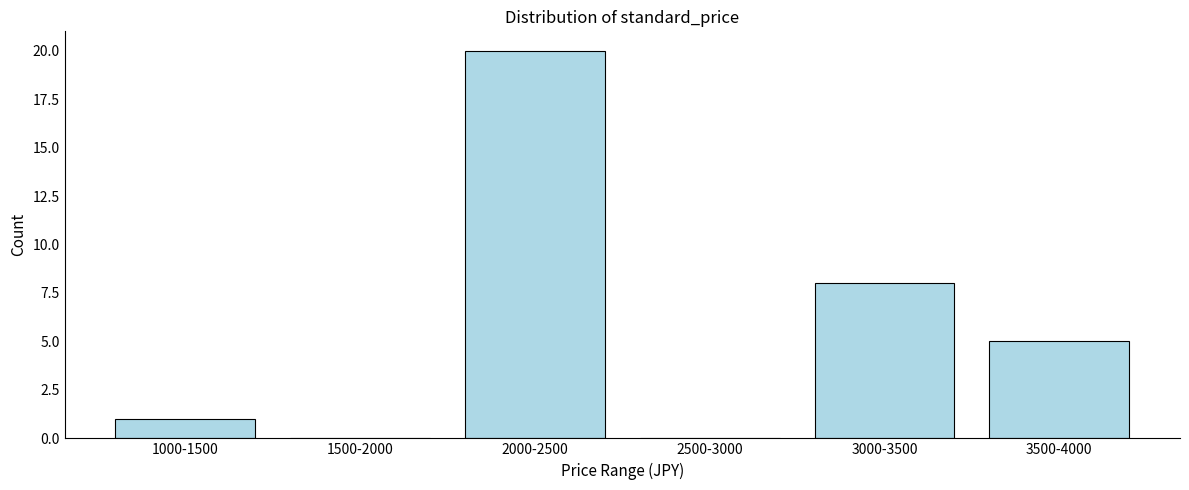

Reading left to right, extract all data points from this chart.

1000-1500=1	1500-2000=0	2000-2500=20	2500-3000=0	3000-3500=8	3500-4000=5